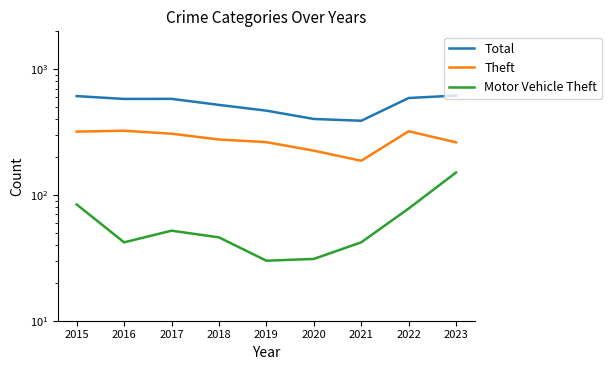

Is the value of Total at 2020 greater than the value of Theft at 2016?

Yes